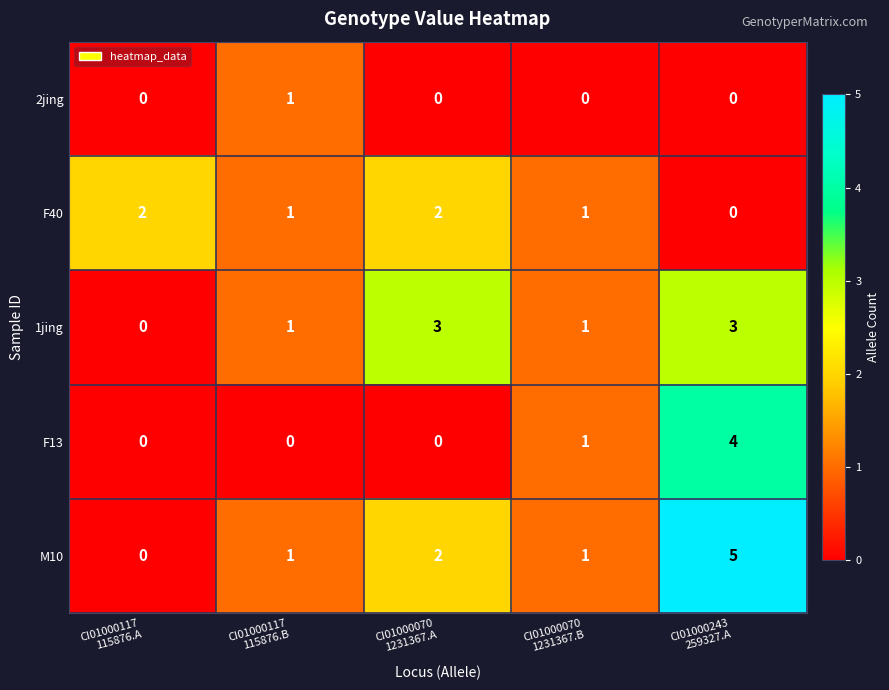

Reading left to right, transcribe all the data shown in this chart.

2jing: 0	1	0	0	0
F40: 2	1	2	1	0
1jing: 0	1	3	1	3
F13: 0	0	0	1	4
M10: 0	1	2	1	5